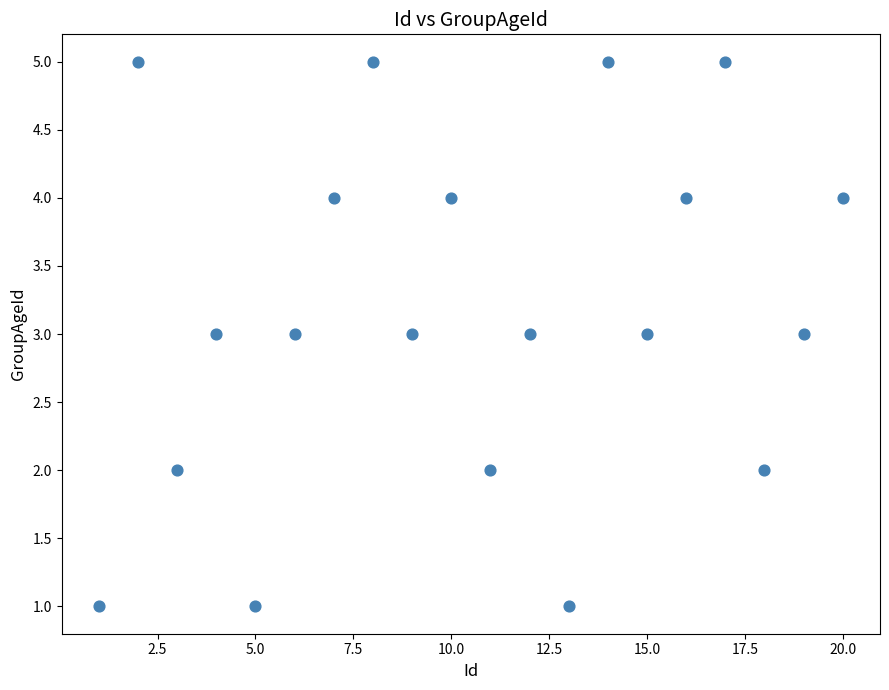

What is the range of X values (max minus min)?

19